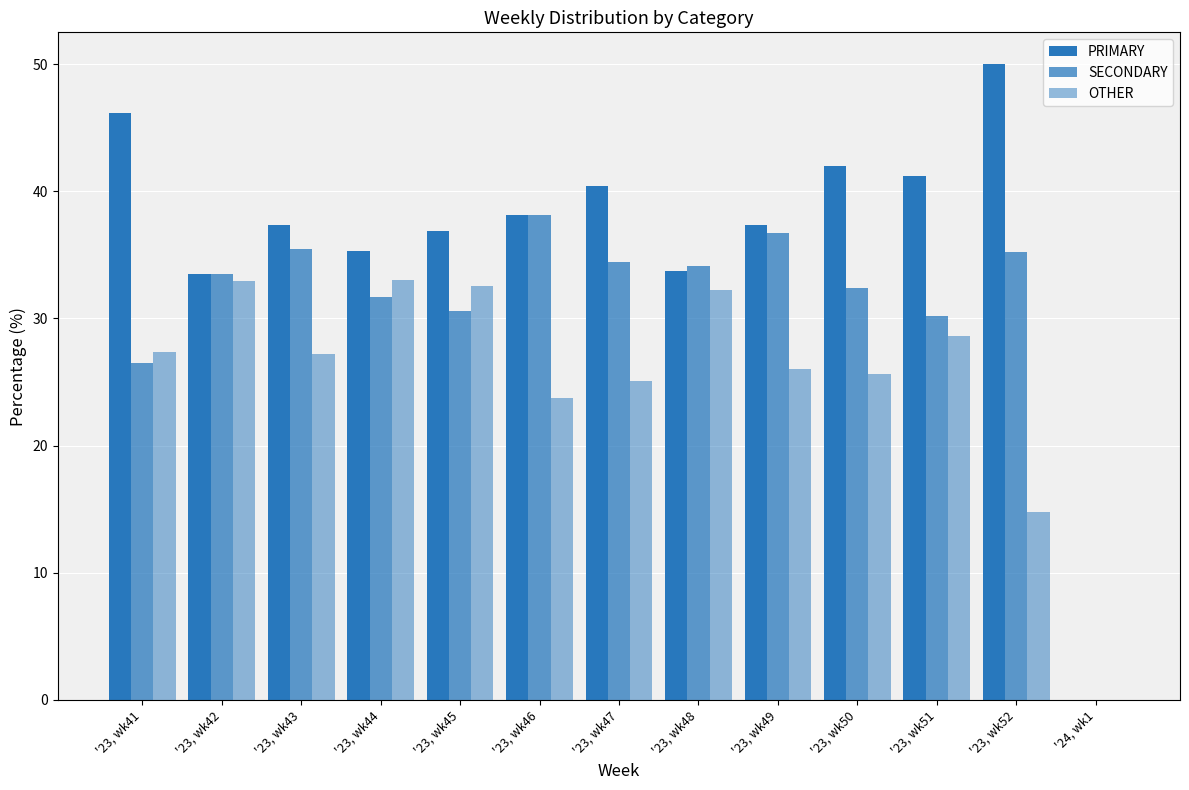

Are the bars grouped side by side (vs. stacked)?

Yes